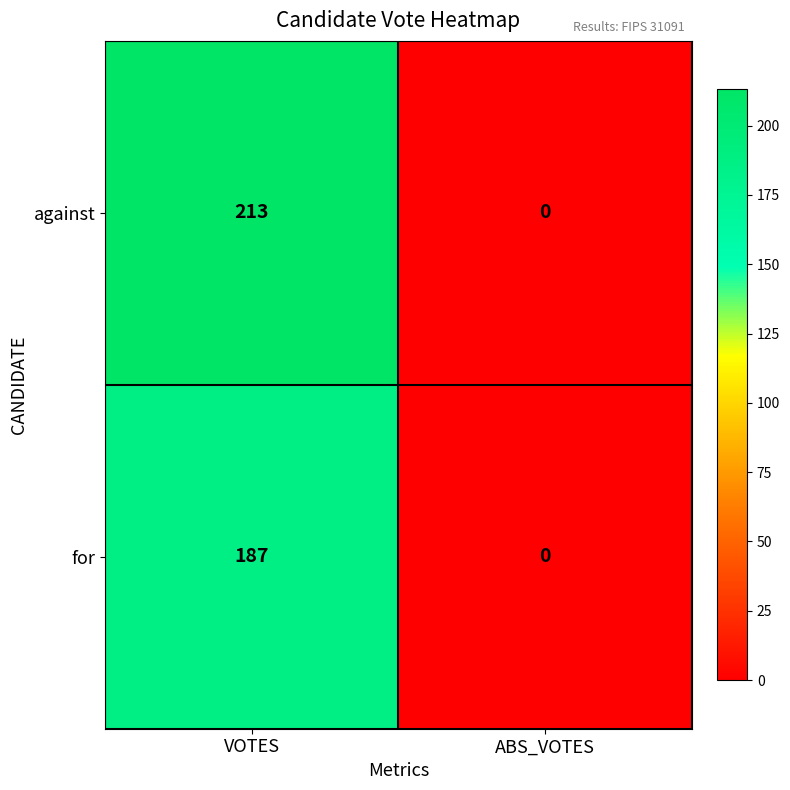

The for series shows 116 at ABS_VOTES. True or false?

False